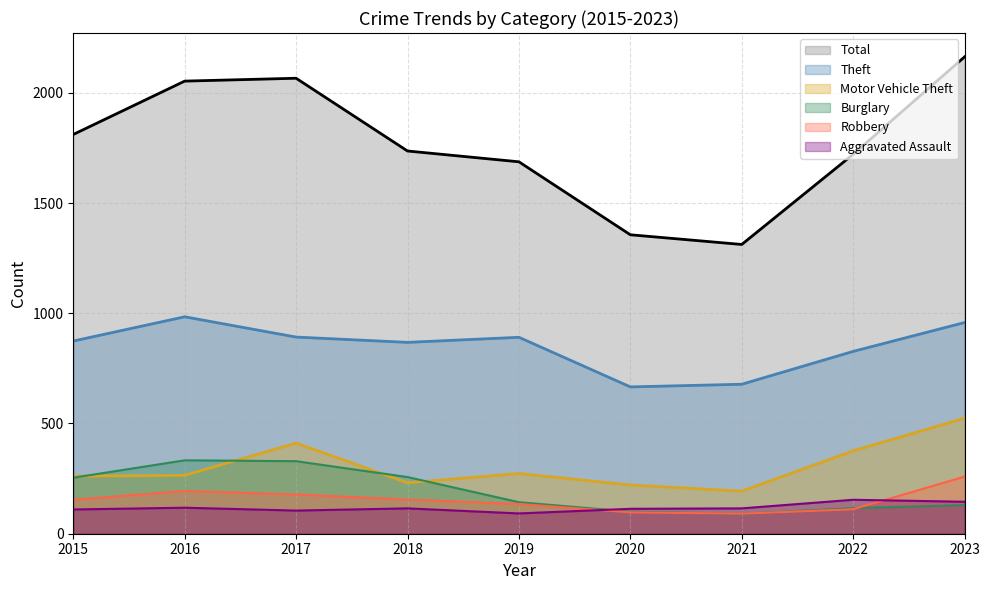

True or false: Motor Vehicle Theft (line) and Total (line) cross at least once.

False